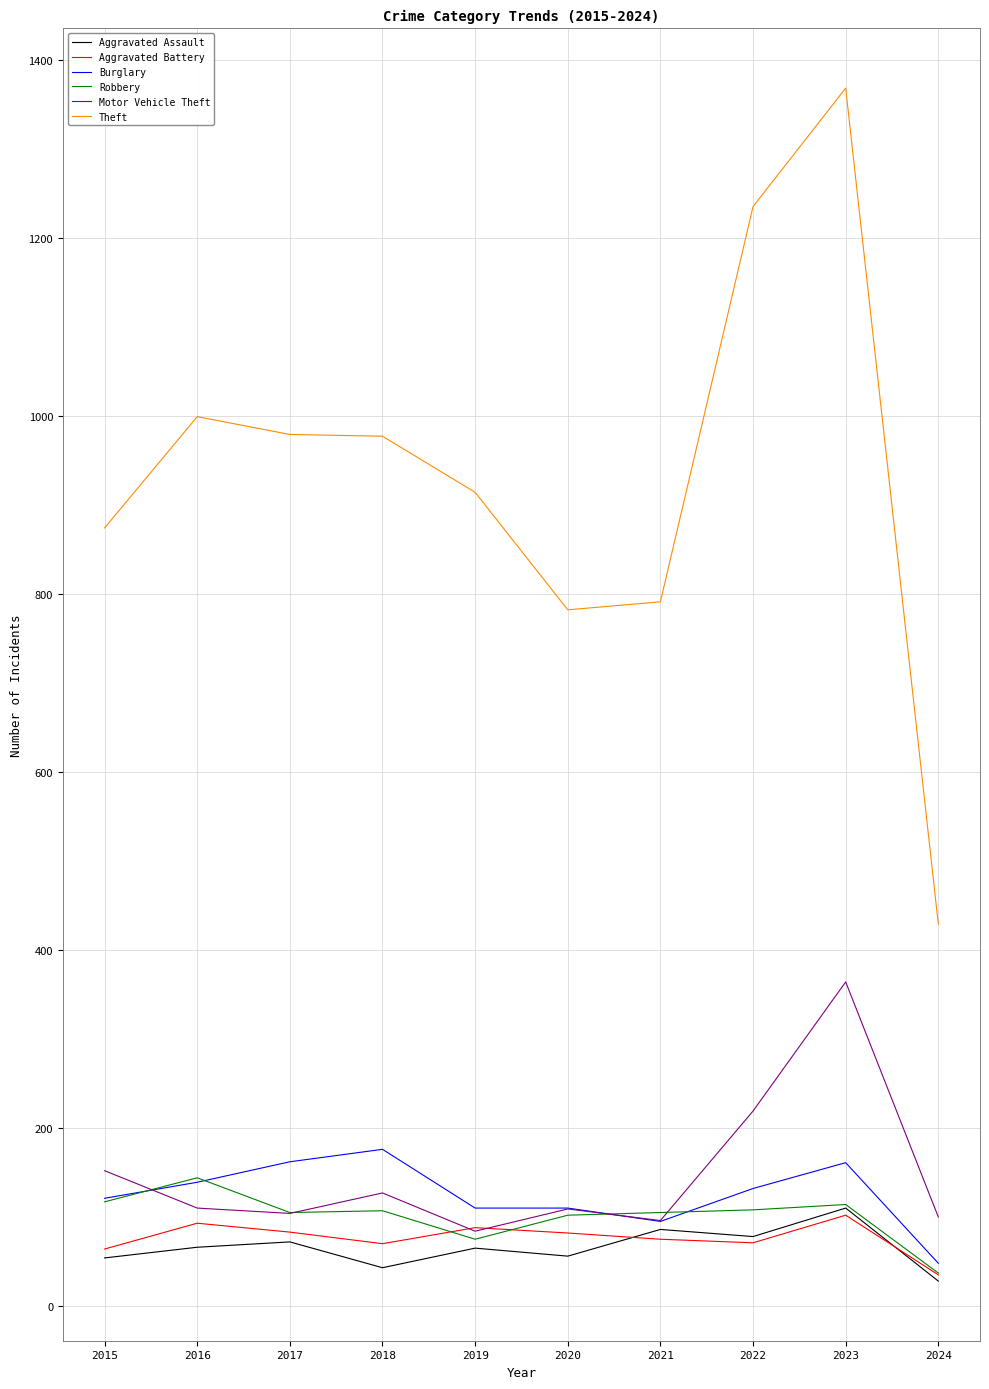

True or false: Burglary and Theft cross at least once.

False